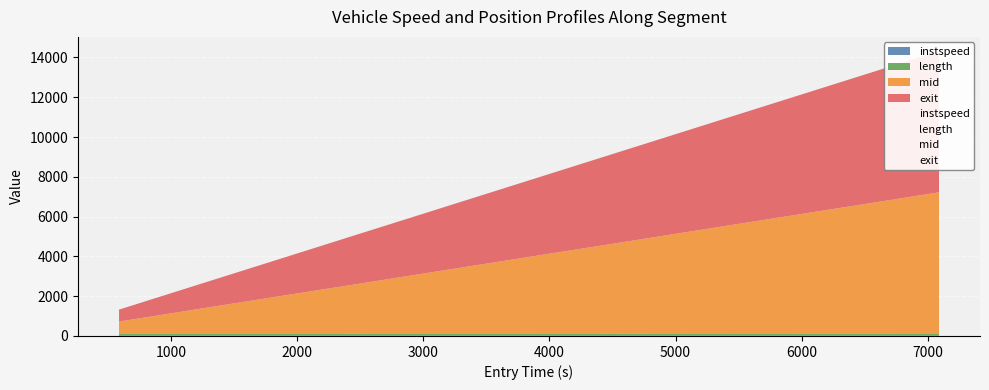

Reading left to right, list all the values displayed in this chart.

instspeed: 0=11.8	1=12.0	2=14.8	3=14.7	4=14.9	5=14.2	6=14.4	7=13.8	8=11.1	9=14.1	10=14.2	11=12.1	12=9.3	13=11.8	14=12.6	15=14.3	16=12.7	17=14.3	18=14.7	19=12.3	20=14.4	21=11.7	22=11.9	23=11.7	24=12.5
length: 0=117.5	1=117.5	2=117.5	3=117.5	4=117.5	5=117.5	6=117.5	7=117.5	8=117.5	9=117.5	10=117.5	11=117.5	12=117.5	13=117.5	14=117.5	15=117.5	16=117.5	17=117.5	18=117.5	19=117.5	20=117.5	21=117.5	22=117.5	23=117.5	24=117.5
mid: 0=595.3	1=1033.4	2=1232.4	3=1753.6	4=2157.5	5=2207.6	6=2243.6	7=2259.6	8=2428.0	9=2884.5	10=3377.6	11=4395.1	12=4417.4	13=4816.2	14=4846.1	15=4966.6	16=5099.0	17=5244.5	18=5482.5	19=5490.2	20=5644.5	21=5983.4	22=6159.2	23=6404.1	24=7092.1
exit: 0=600.2	1=1038.5	2=1236.5	3=1757.6	4=2161.5	5=2211.8	6=2247.8	7=2263.7	8=2433.7	9=2888.5	10=3381.8	11=4399.9	12=4423.6	13=4820.9	14=4850.7	15=4970.6	16=5103.7	17=5248.6	18=5486.6	19=5495.2	20=5648.6	21=5988.4	22=6163.9	23=6409.1	24=7096.8